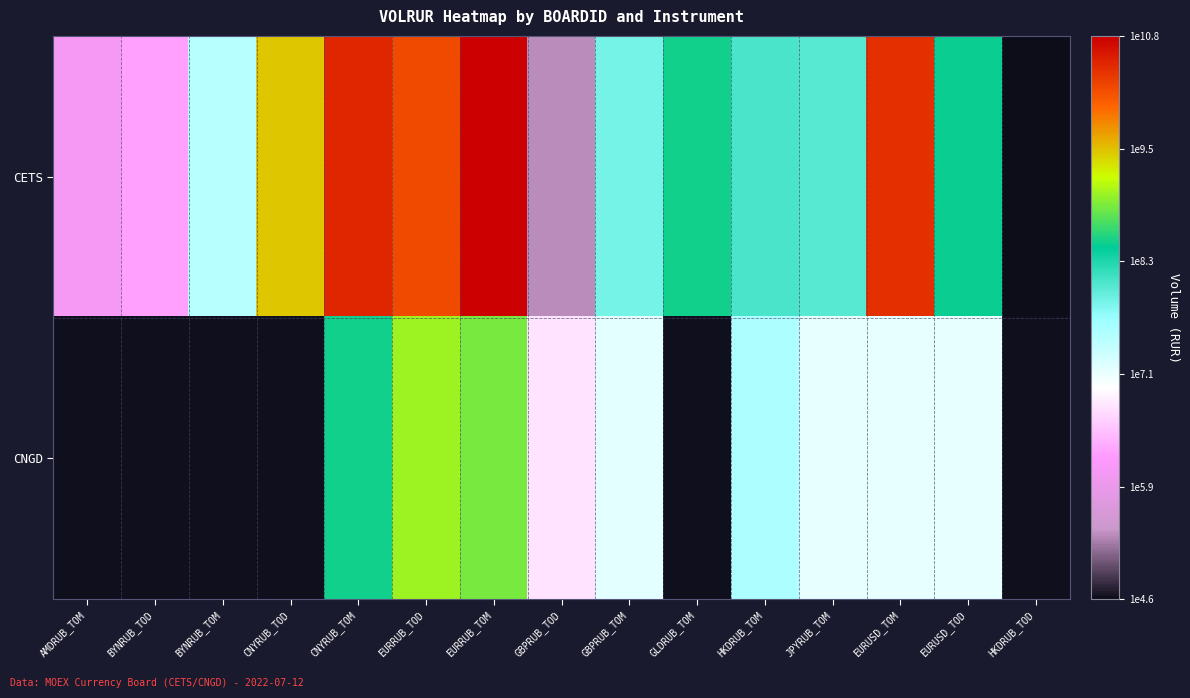

Which has a higher value, GLDRUB_TOM or EURRUB_TOM?

EURRUB_TOM